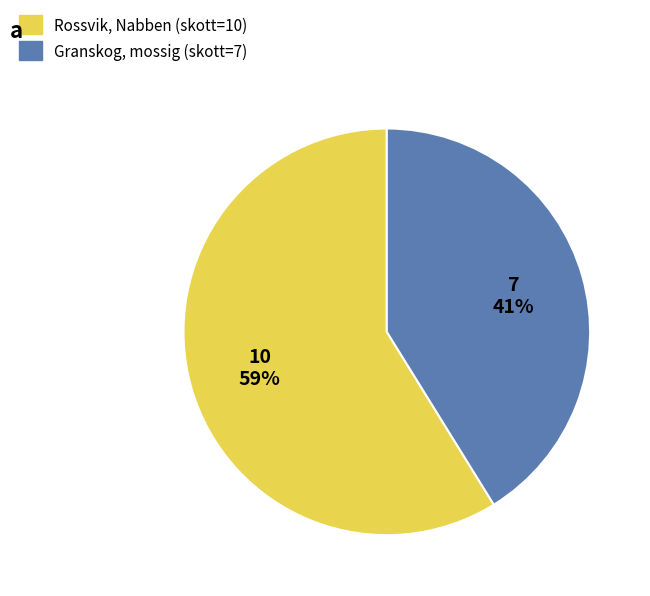

To the nearest percent, what is the average slice percentage?

50%